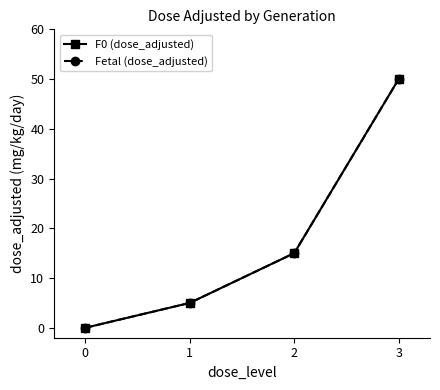

At which label does F0 (dose_adjusted) reach its peak?

3